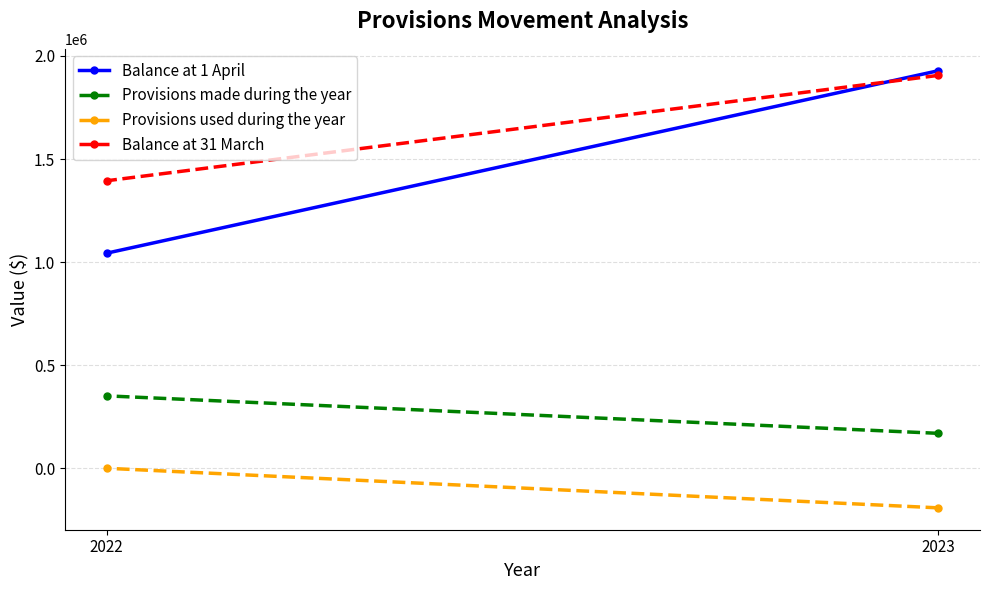

What value does the Provisions made during the year series have at 2023, to the nearest 50?

169400